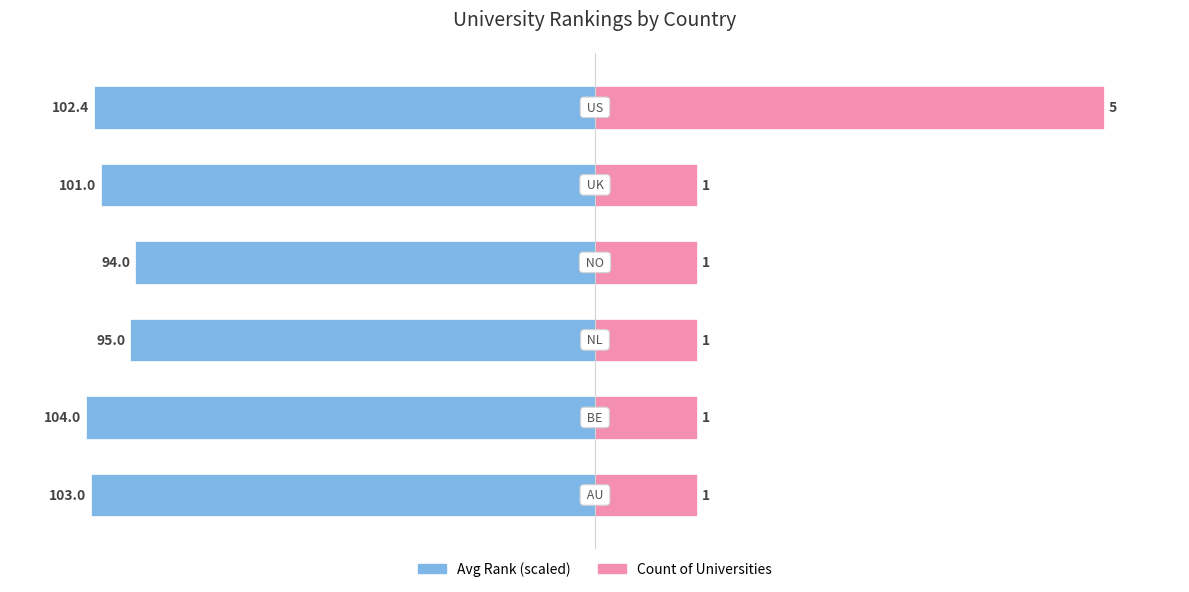

How many bars are there in each group?

2